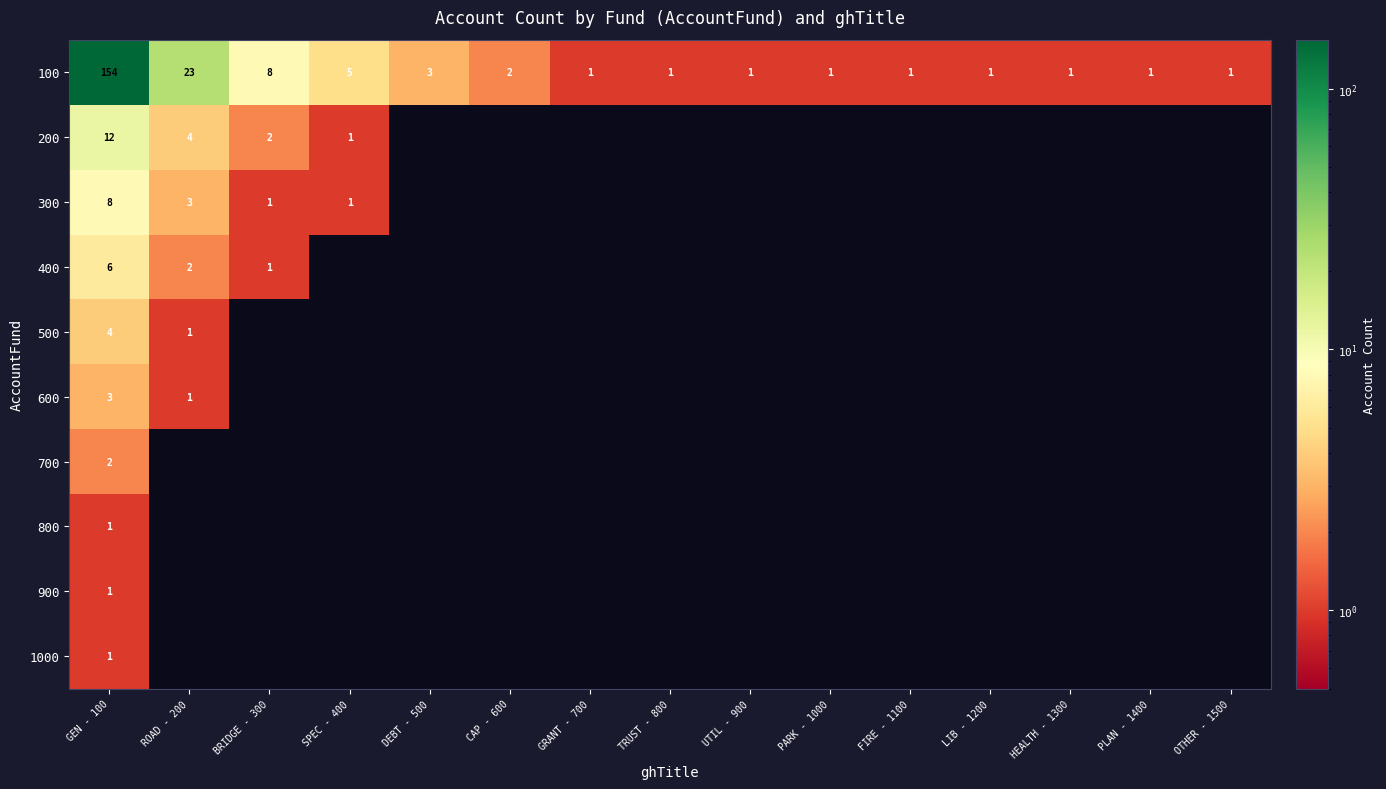

How many positive values does the 800 series have?

1